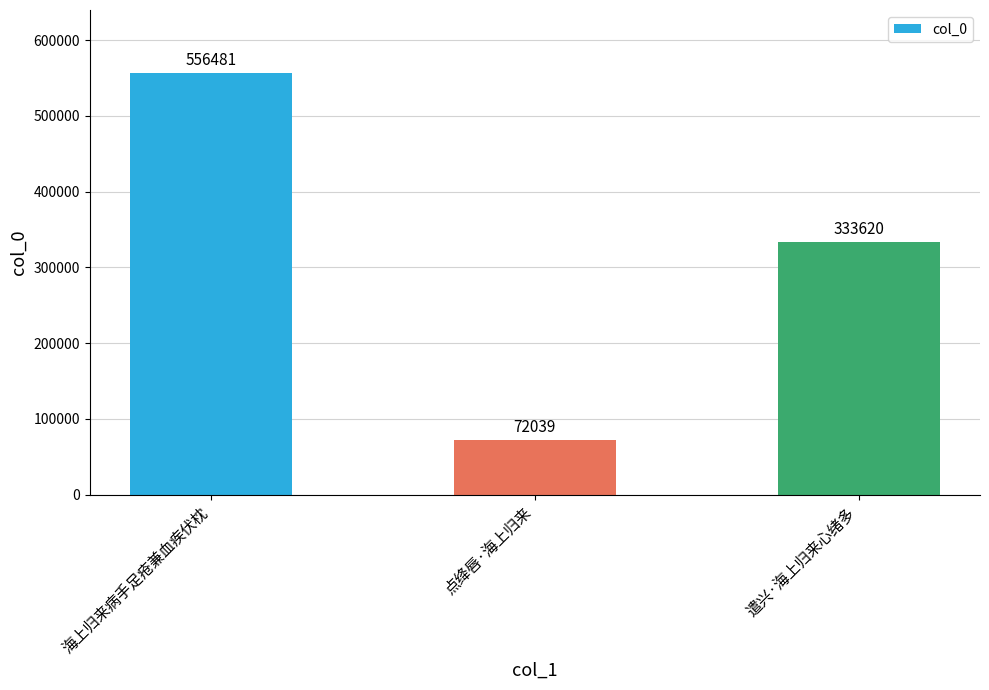

What is the difference between the maximum and minimum values?

484442